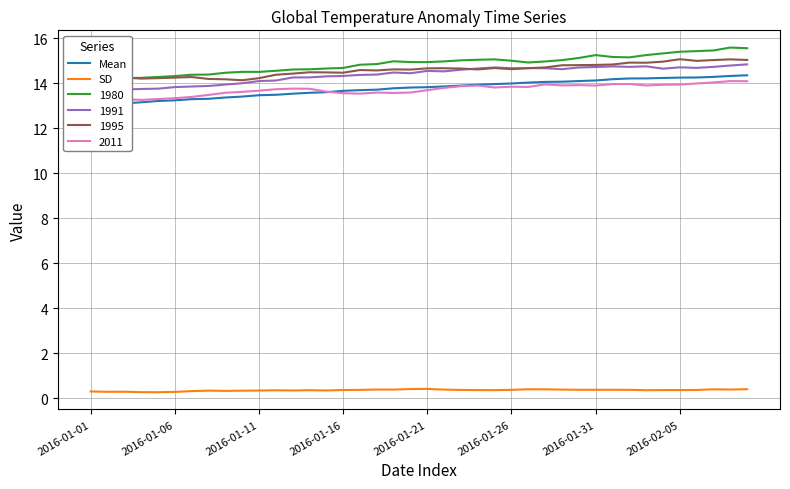

True or false: SD and Mean cross at least once.

False